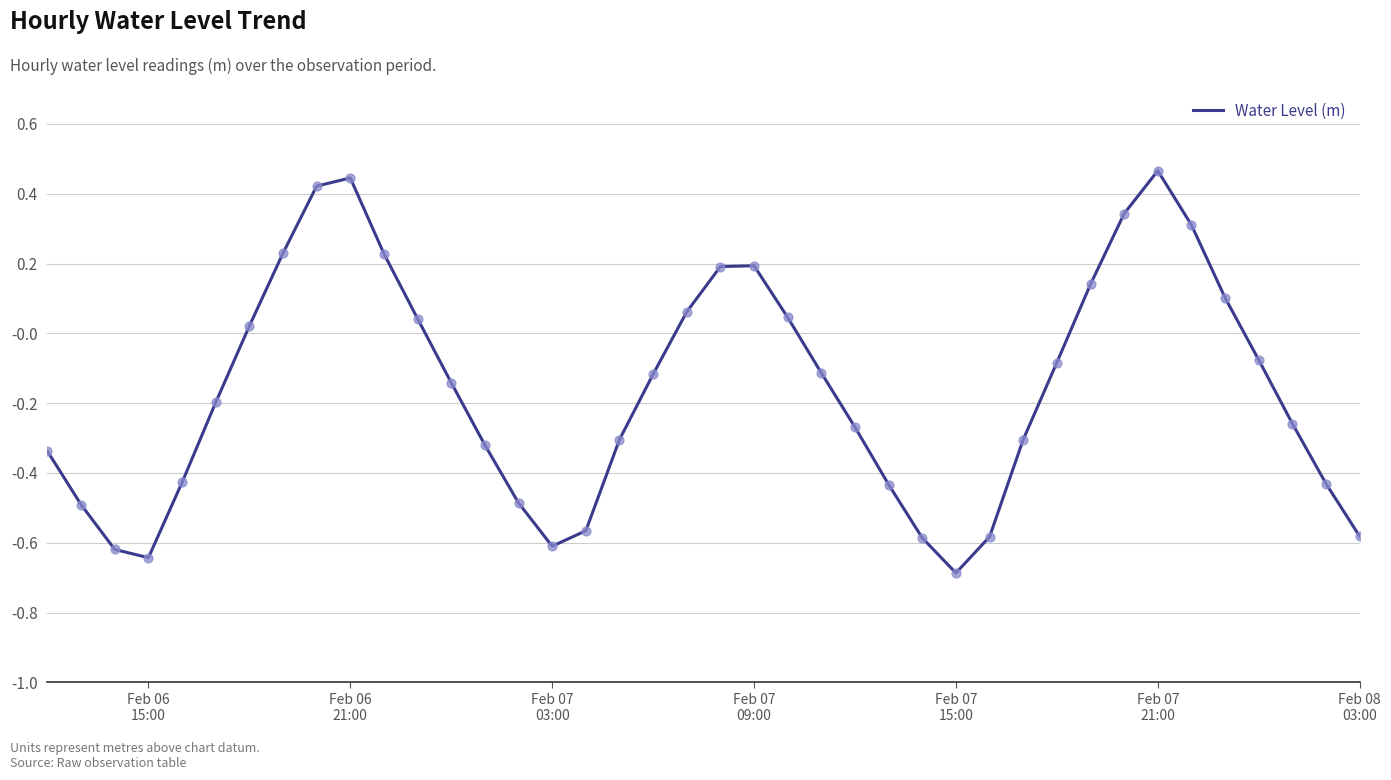

What is the difference between the maximum and minimum values?

1.2